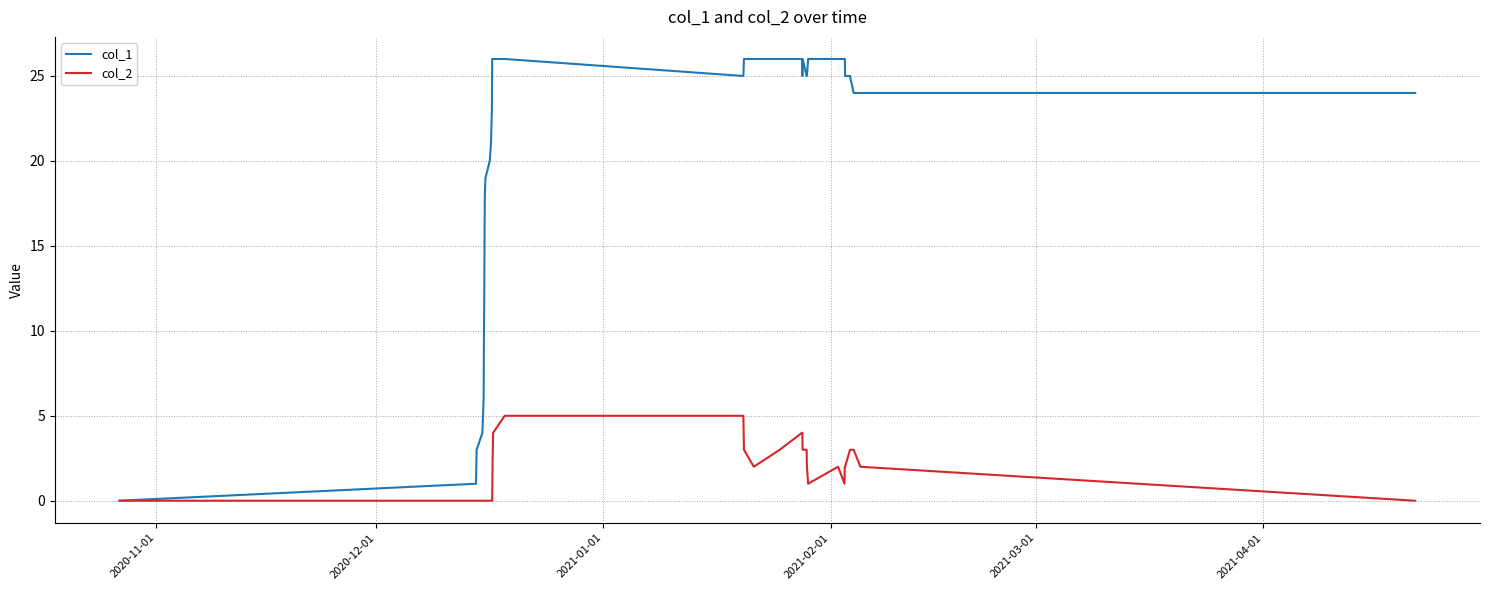

List the series in order of their overall mean, lowest first.

col_2, col_1